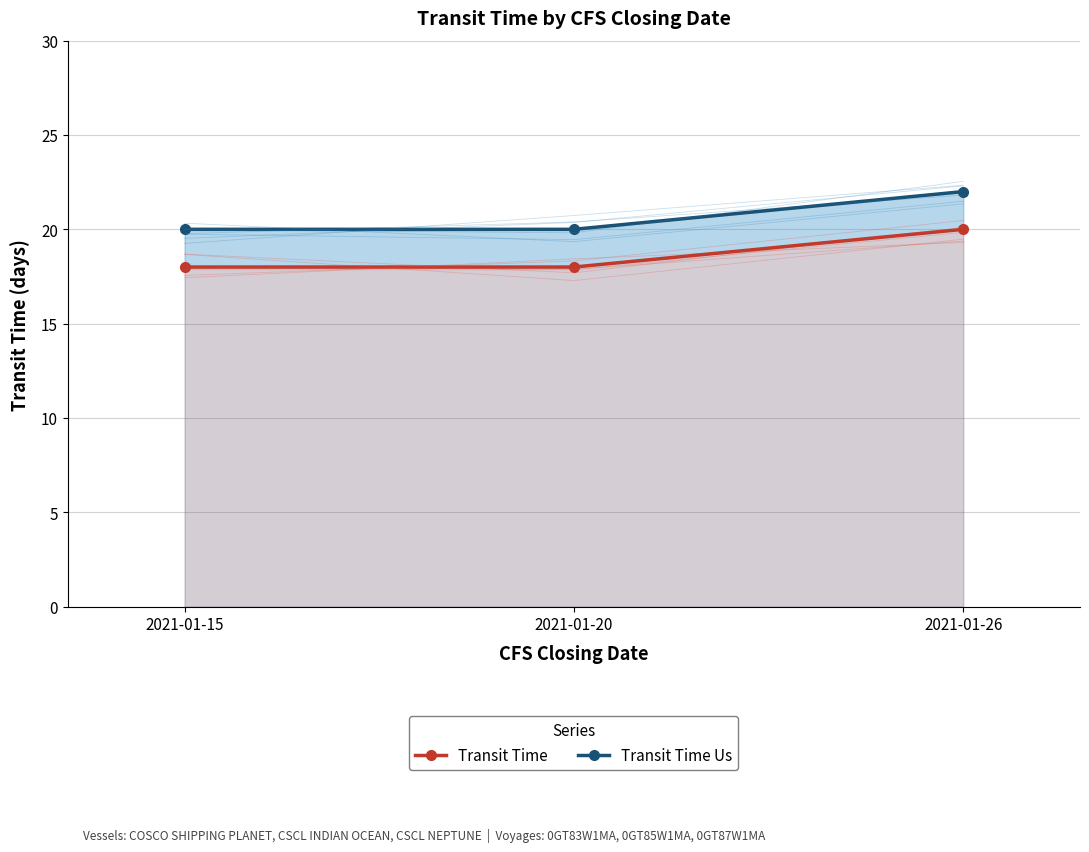

What is the highest value of the Transit Time series?

20